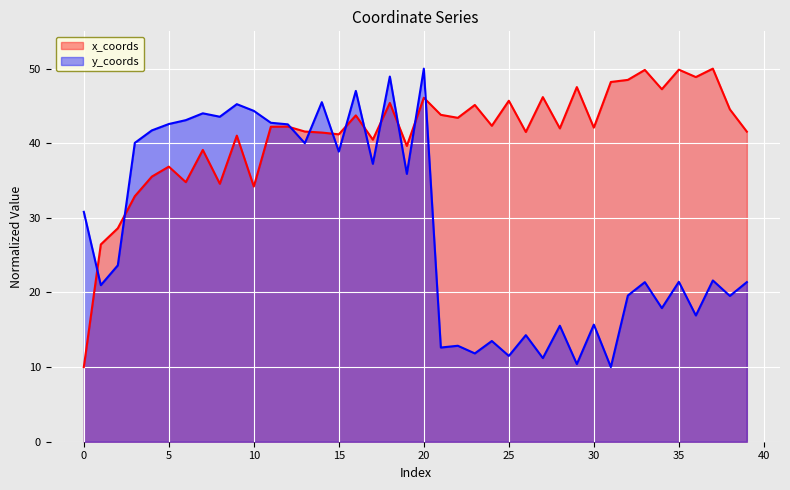

What is the difference between the y_coords values at 17 and 12?

5.3